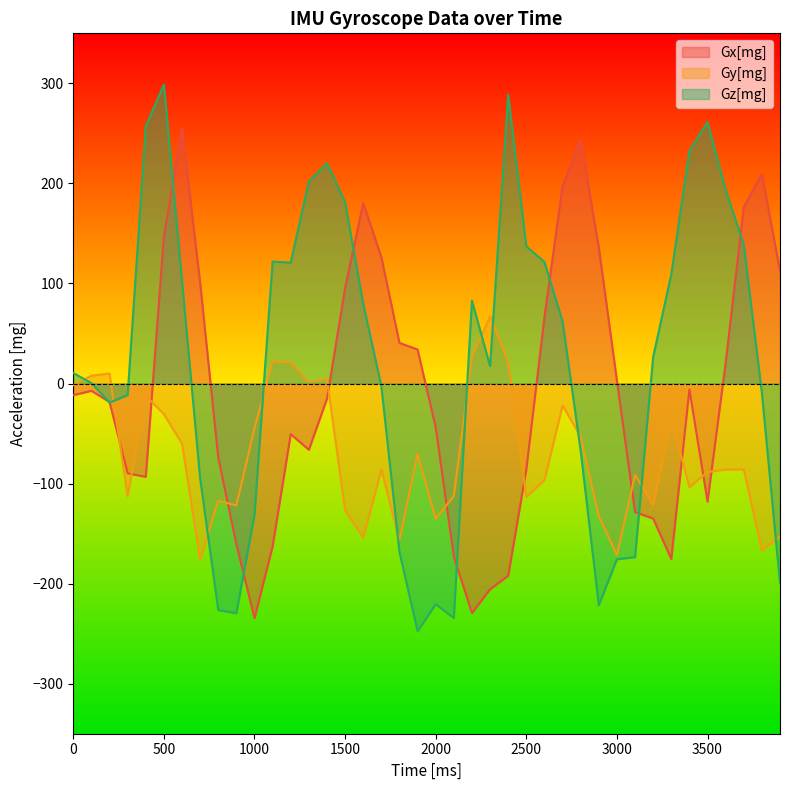

Which has a higher value, 1200 or 3700?

3700